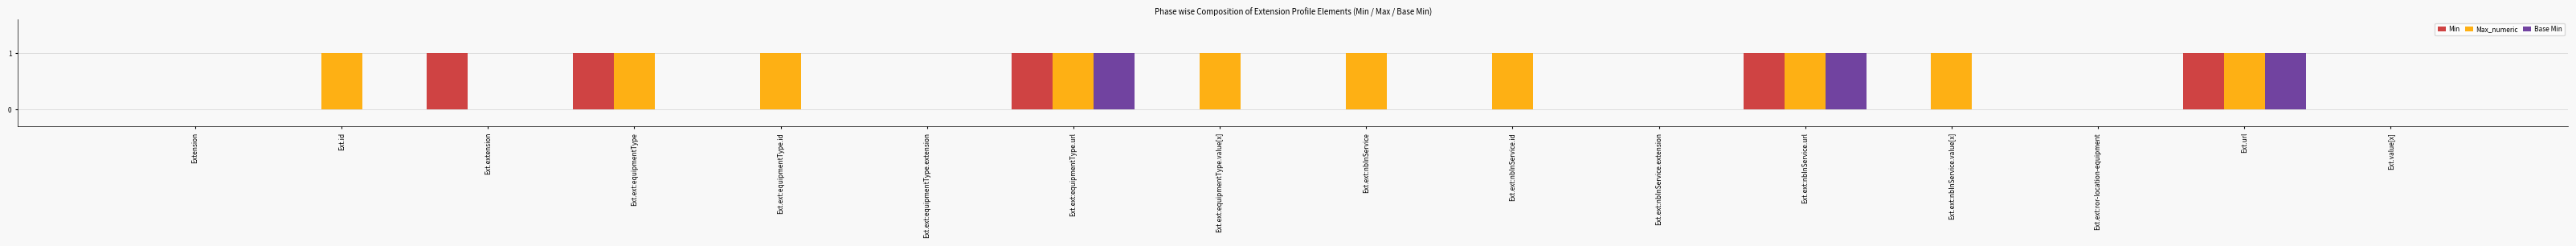

The Min series shows 1 at Extension. True or false?

False